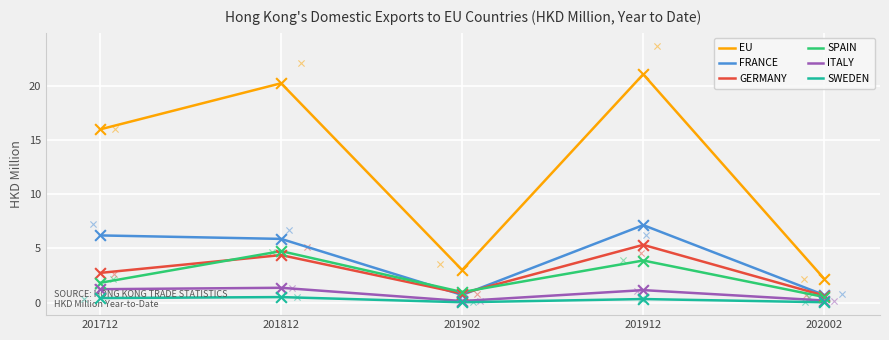

Which series reaches the minimum Y coordinate?

SWEDEN